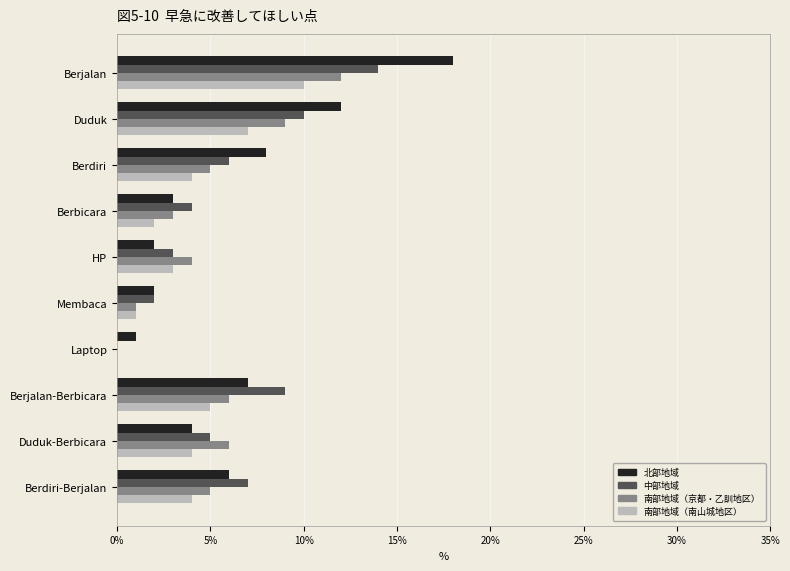

At which category does the chart reach its peak across all series?

Berjalan